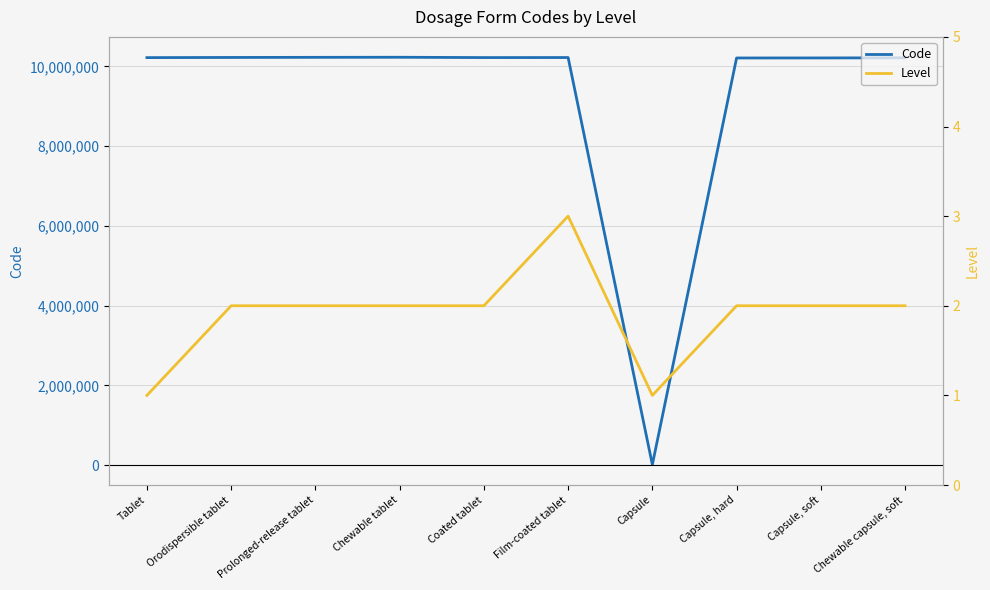

What position from the right is Chewable tablet?

7